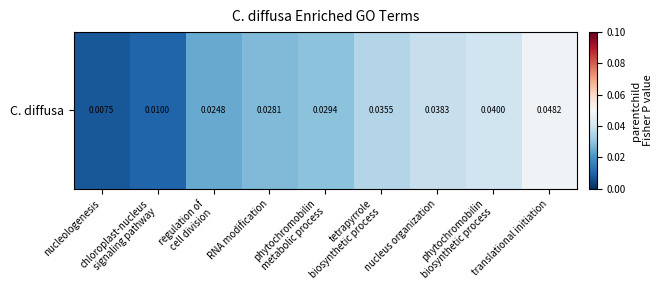

The value at tetrapyrrole
biosynthetic process is 0.0. True or false?

True